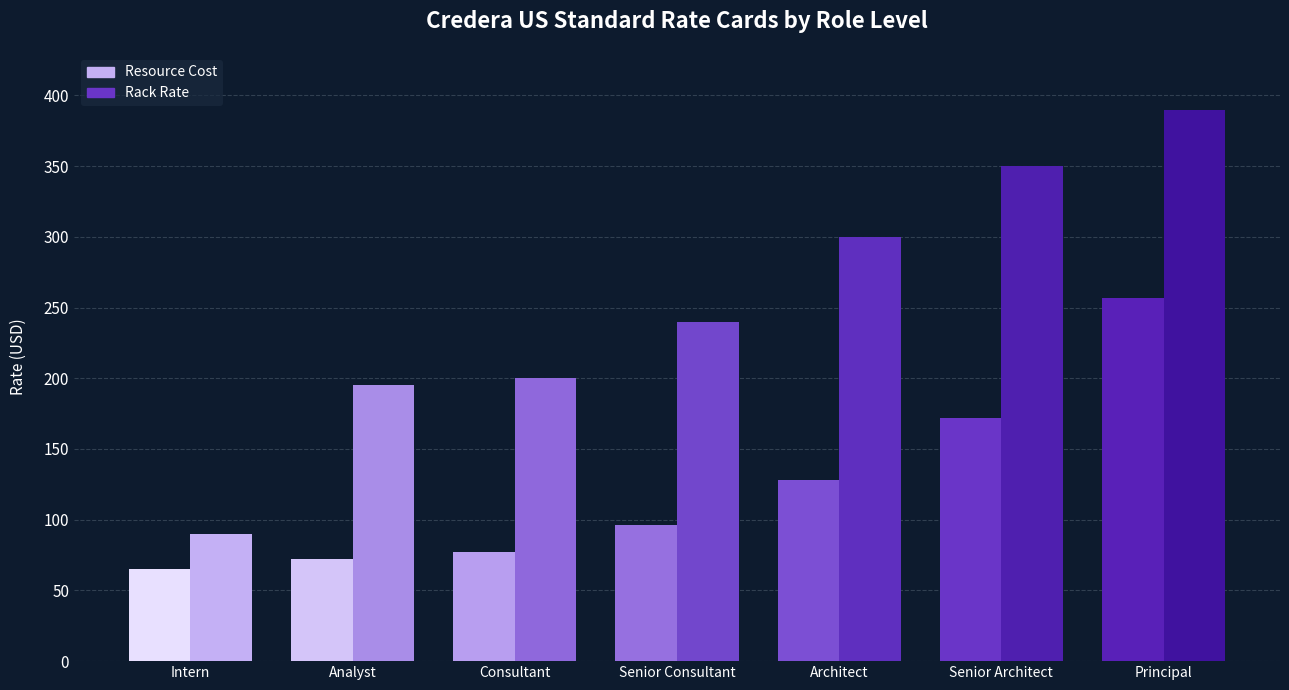

What is the difference between the second highest and minimum values in the Resource Cost series?

107